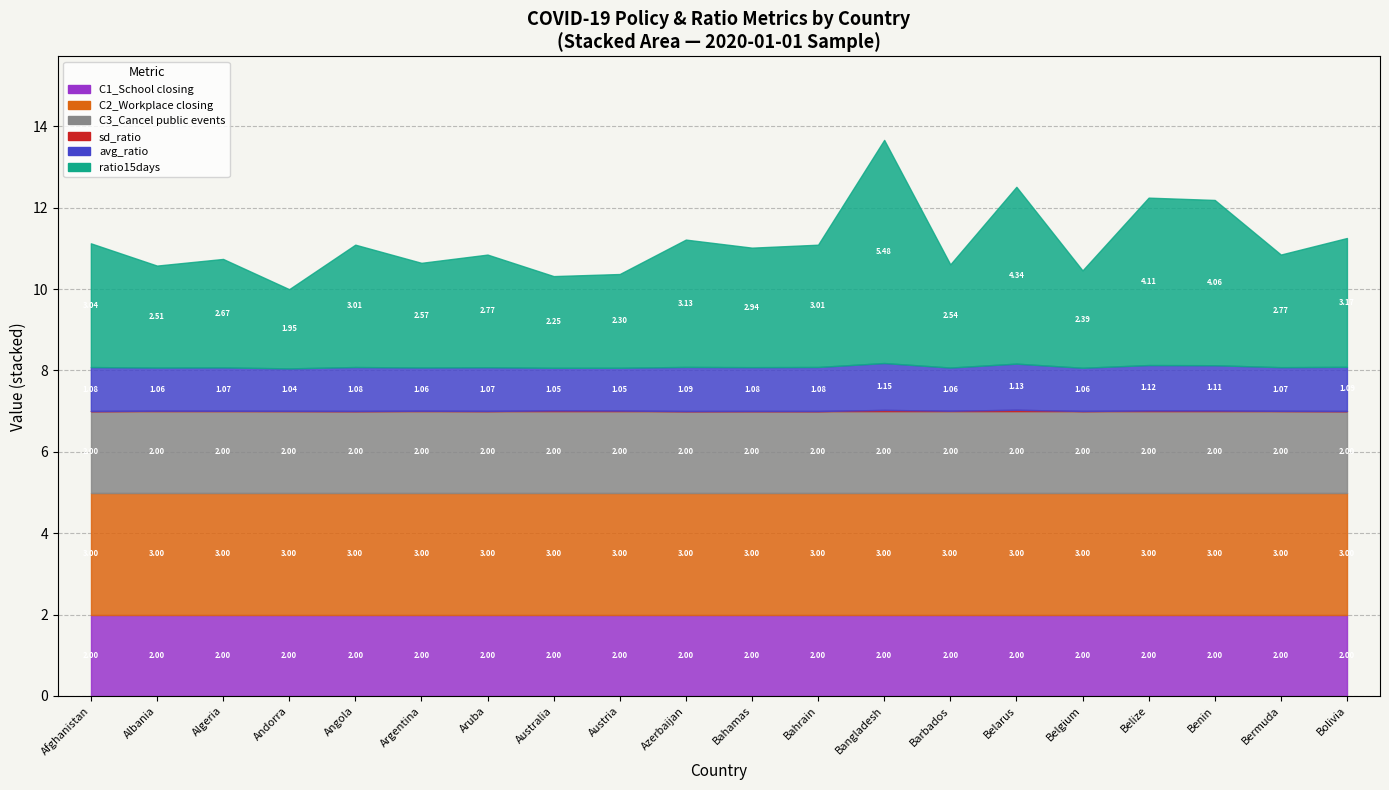

Between Belize and Bahamas, which is larger?

Belize